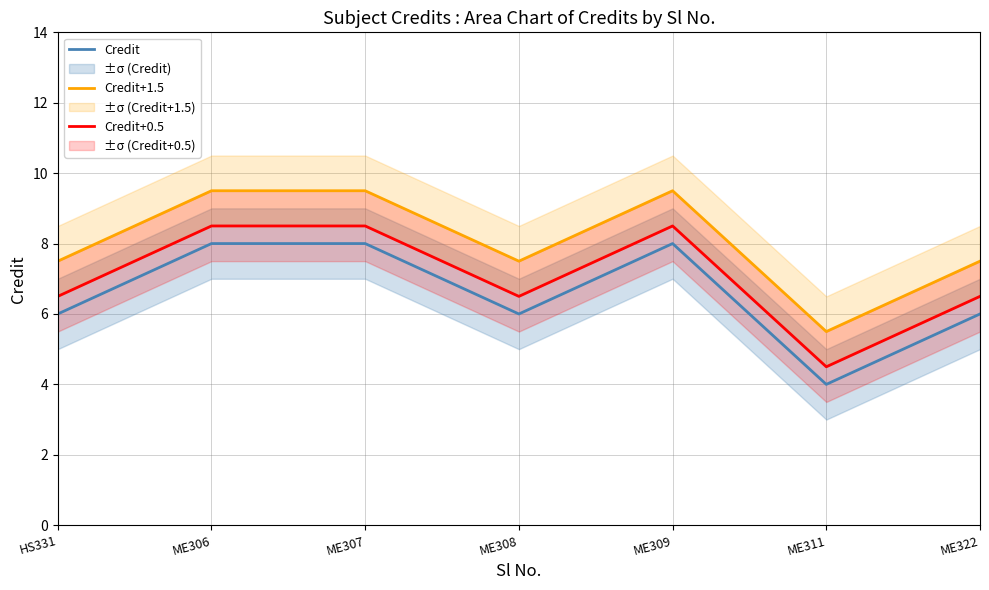

Reading left to right, transcribe all the data shown in this chart.

Credit: HS331=6.0	ME306=8.0	ME307=8.0	ME308=6.0	ME309=8.0	ME311=4.0	ME322=6.0
Credit+1.5: HS331=7.5	ME306=9.5	ME307=9.5	ME308=7.5	ME309=9.5	ME311=5.5	ME322=7.5
Credit+0.5: HS331=6.5	ME306=8.5	ME307=8.5	ME308=6.5	ME309=8.5	ME311=4.5	ME322=6.5